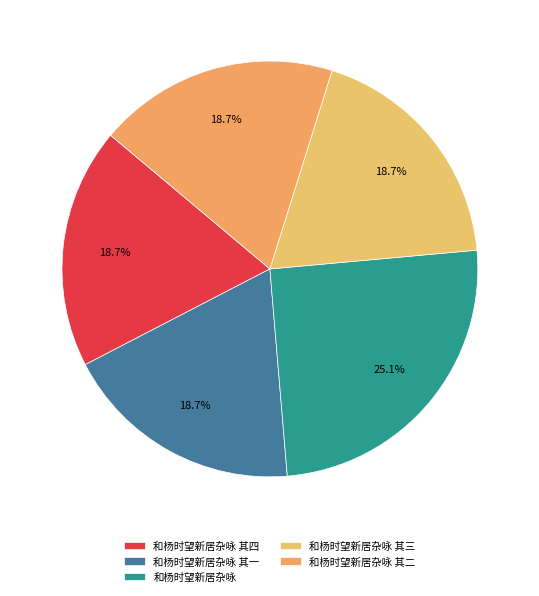

What is the total percentage of 和杨时望新居杂咏 其三 and 和杨时望新居杂咏 其二?

37.4%